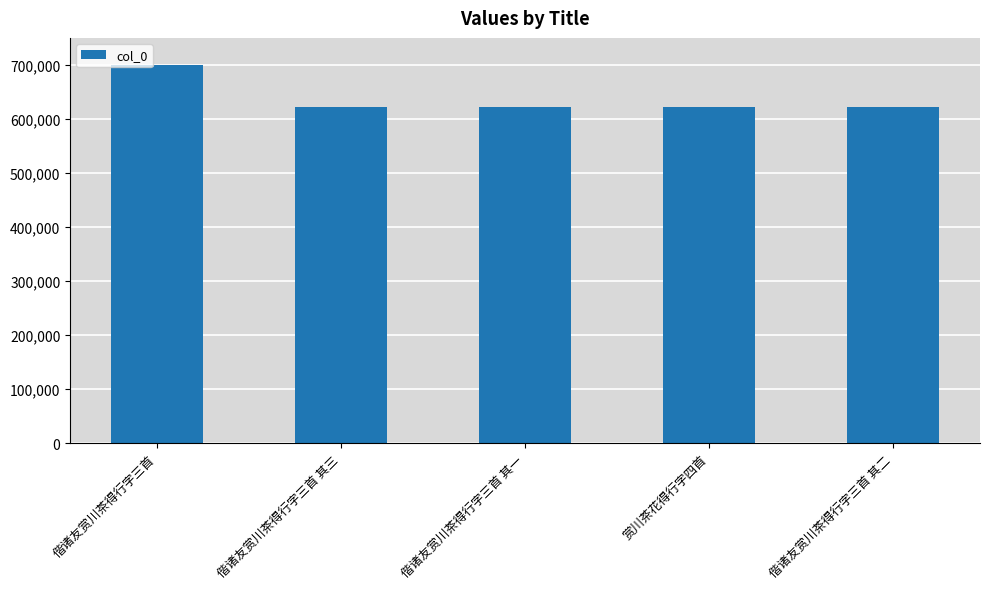

Between 偕诸友赏川茶得行字三首 and 偕诸友赏川茶得行字三首 其一, which is larger?

偕诸友赏川茶得行字三首